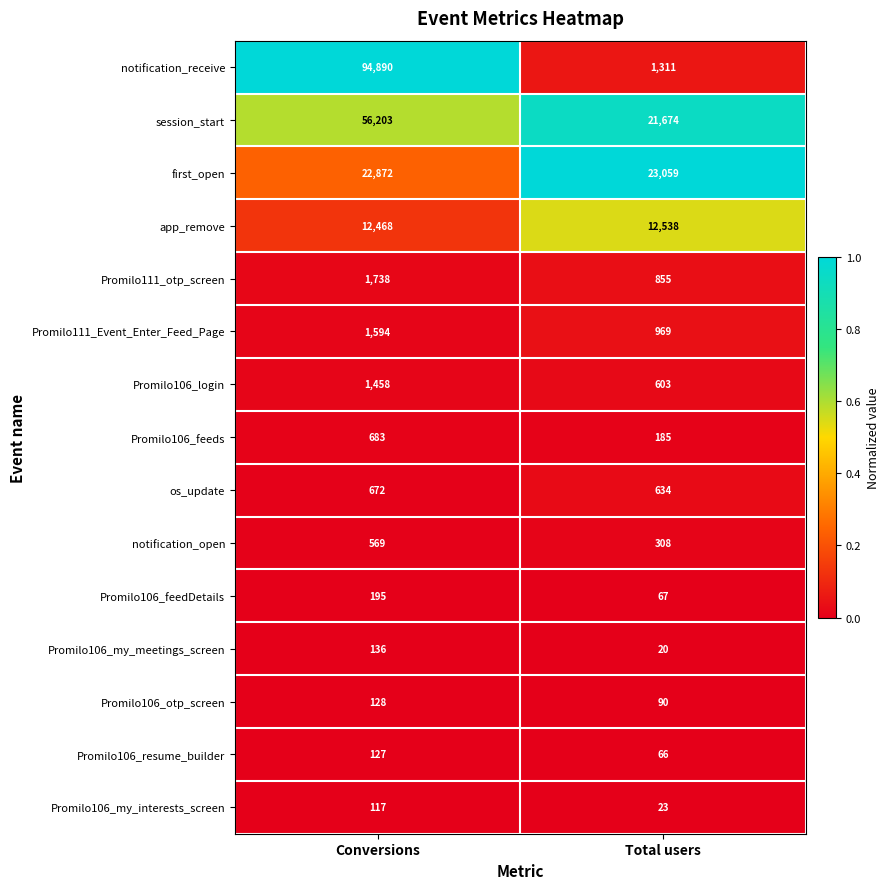

The notification_receive series shows 153789 at Conversions. True or false?

False